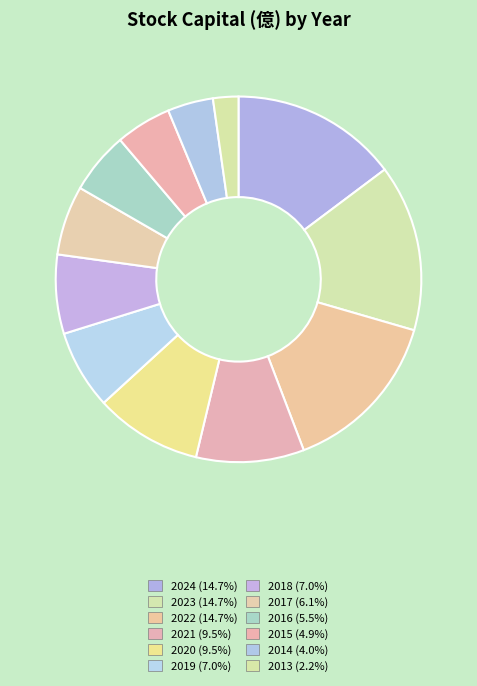

To the nearest percent, what portion does 2023 represent?

15%